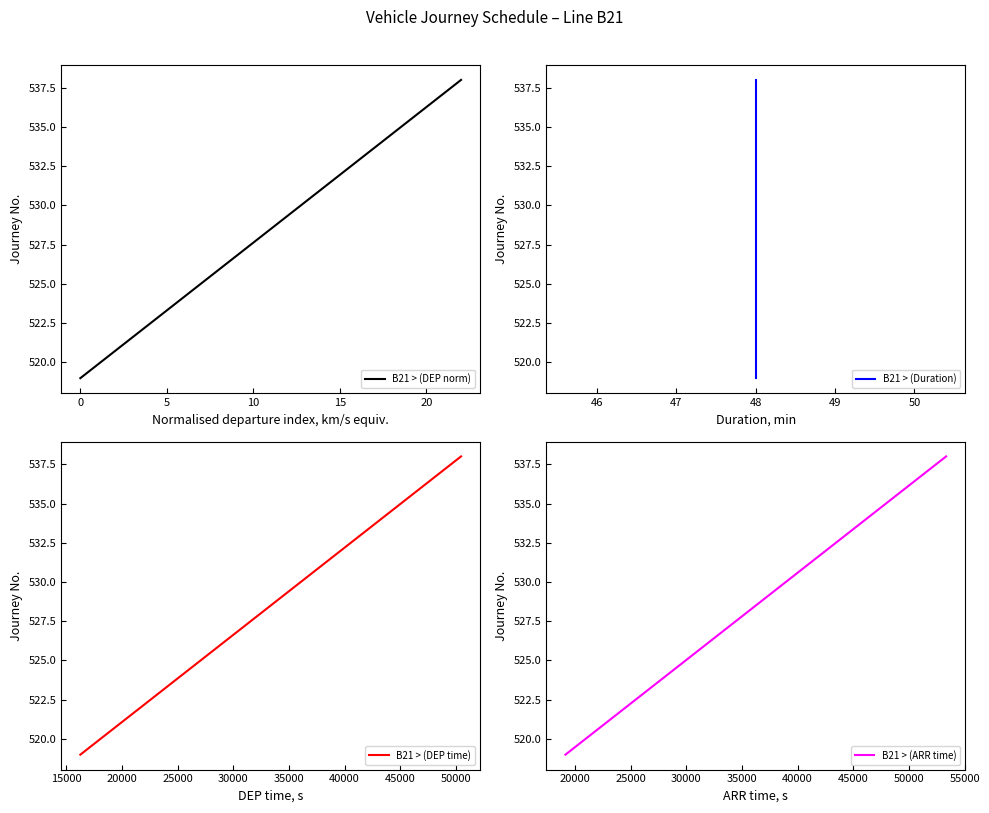

Which series has the widest spread of values?

B21 > (DEP norm)